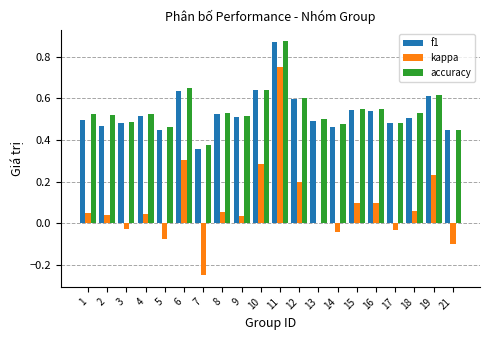

At which label is f1 closest to 0?

7